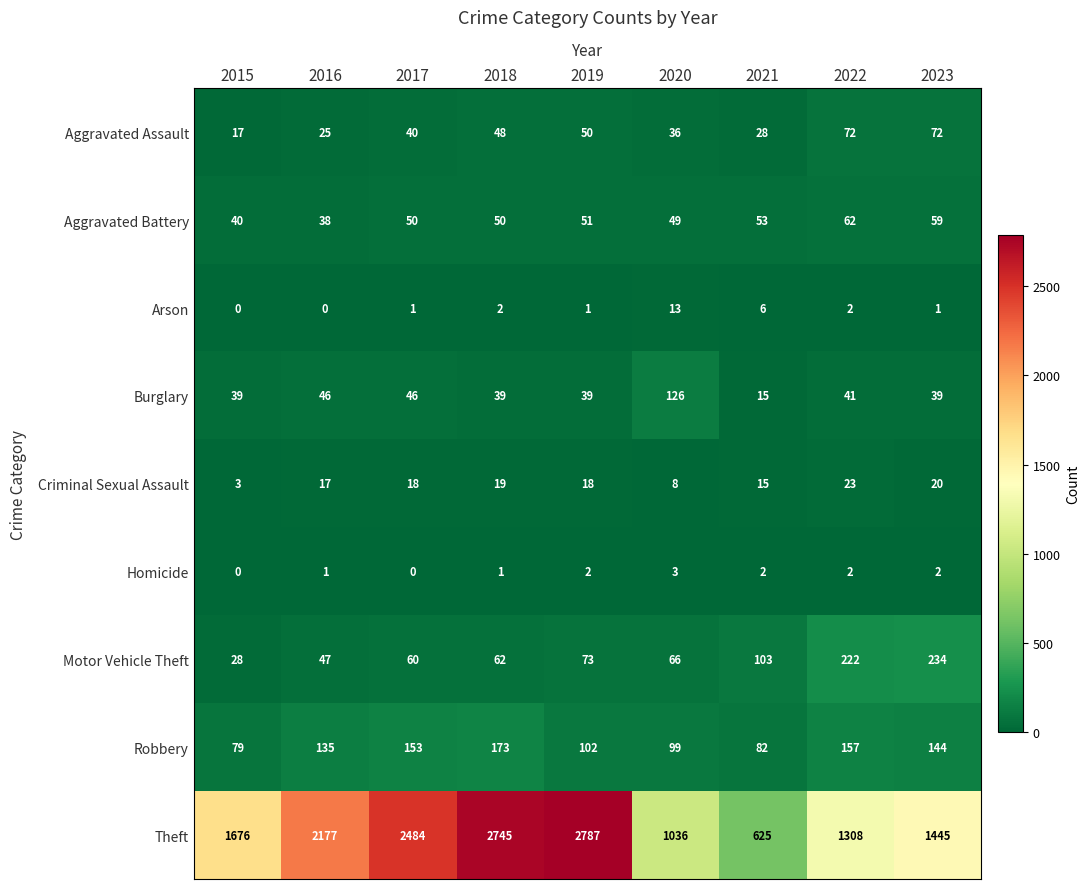

Where is Robbery nearest to the value 126?

2016